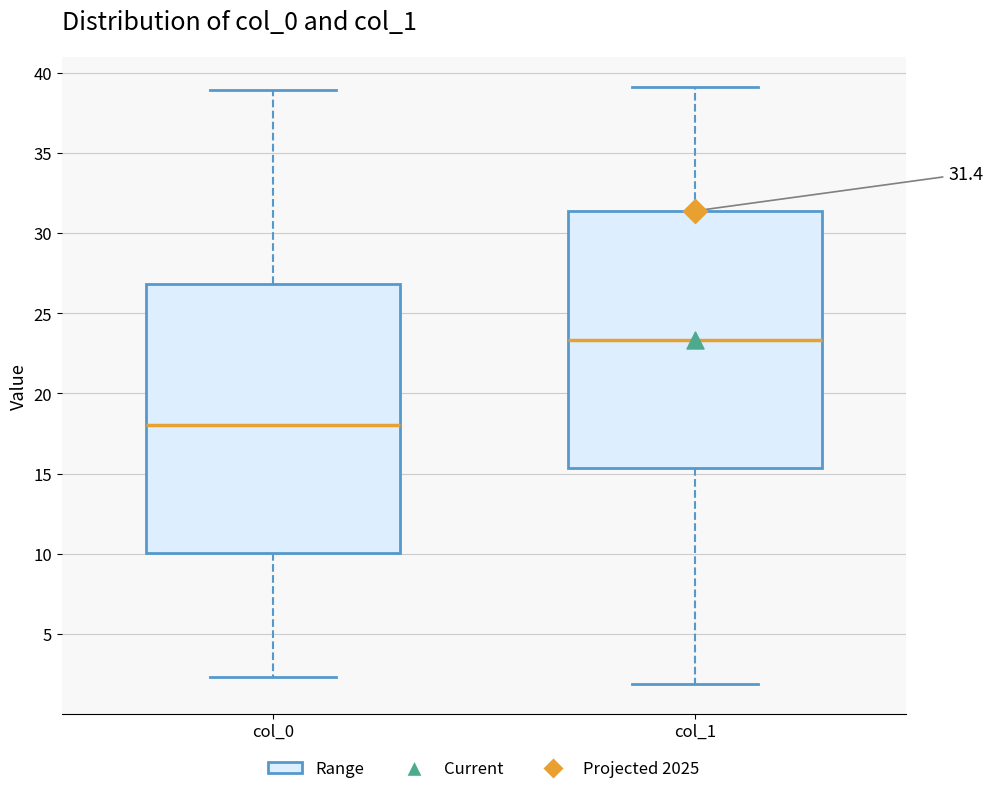

Comparing the boxes themselves (not the whiskers), which one is the tallest?

col_0